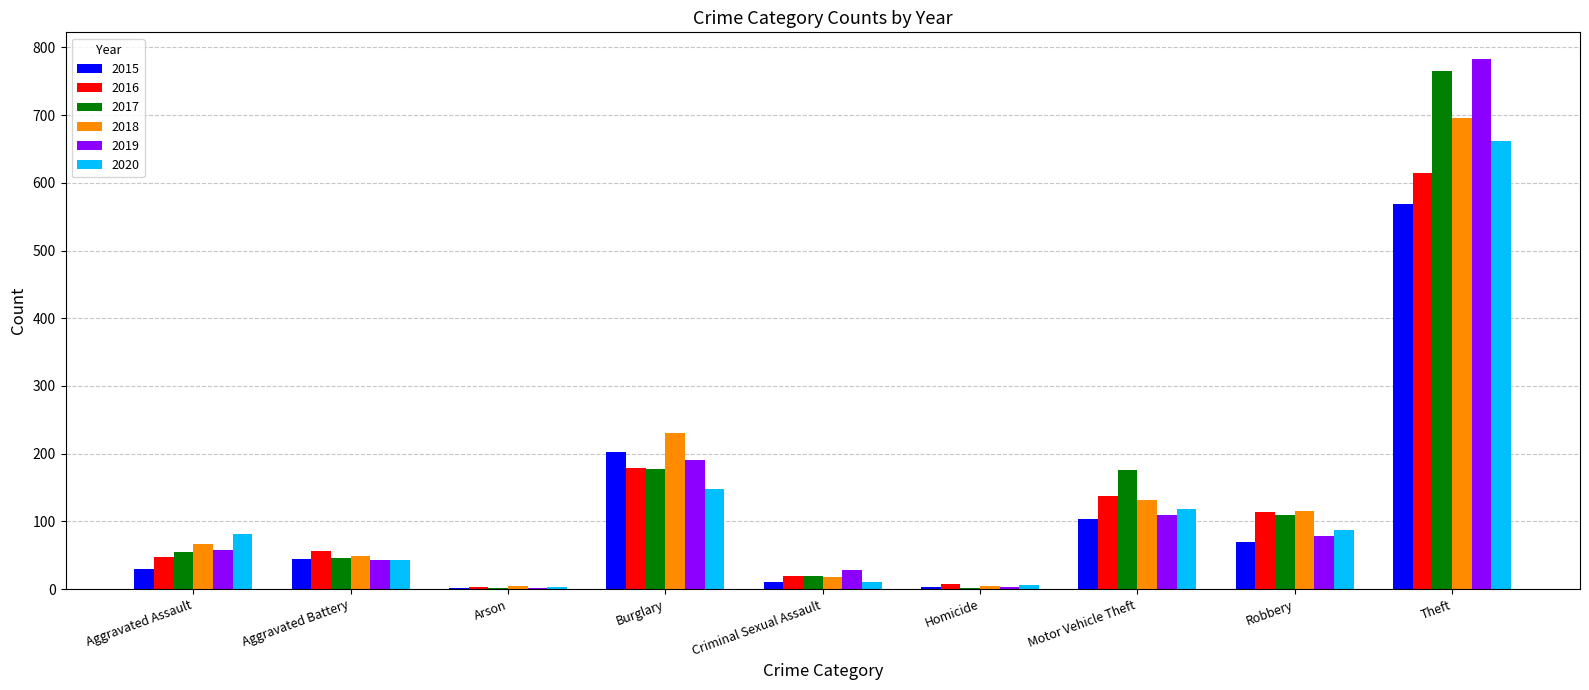

What are all the series names shown in the legend?

2015, 2016, 2017, 2018, 2019, 2020